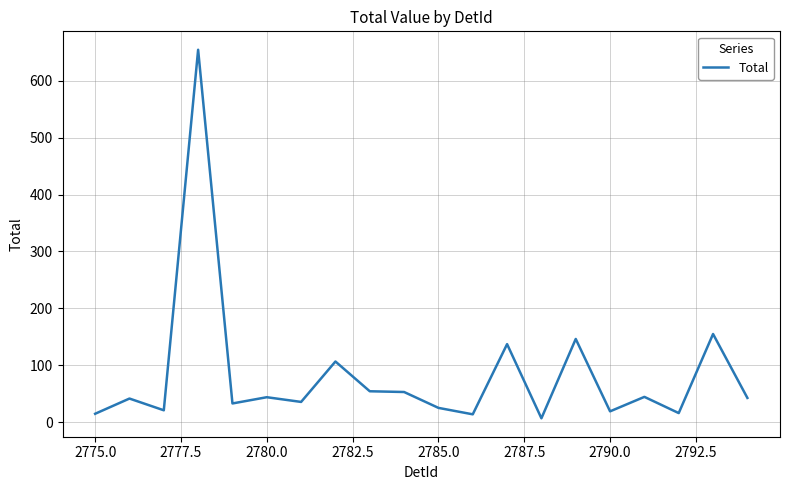

What is the difference between the maximum and minimum values?

648.0